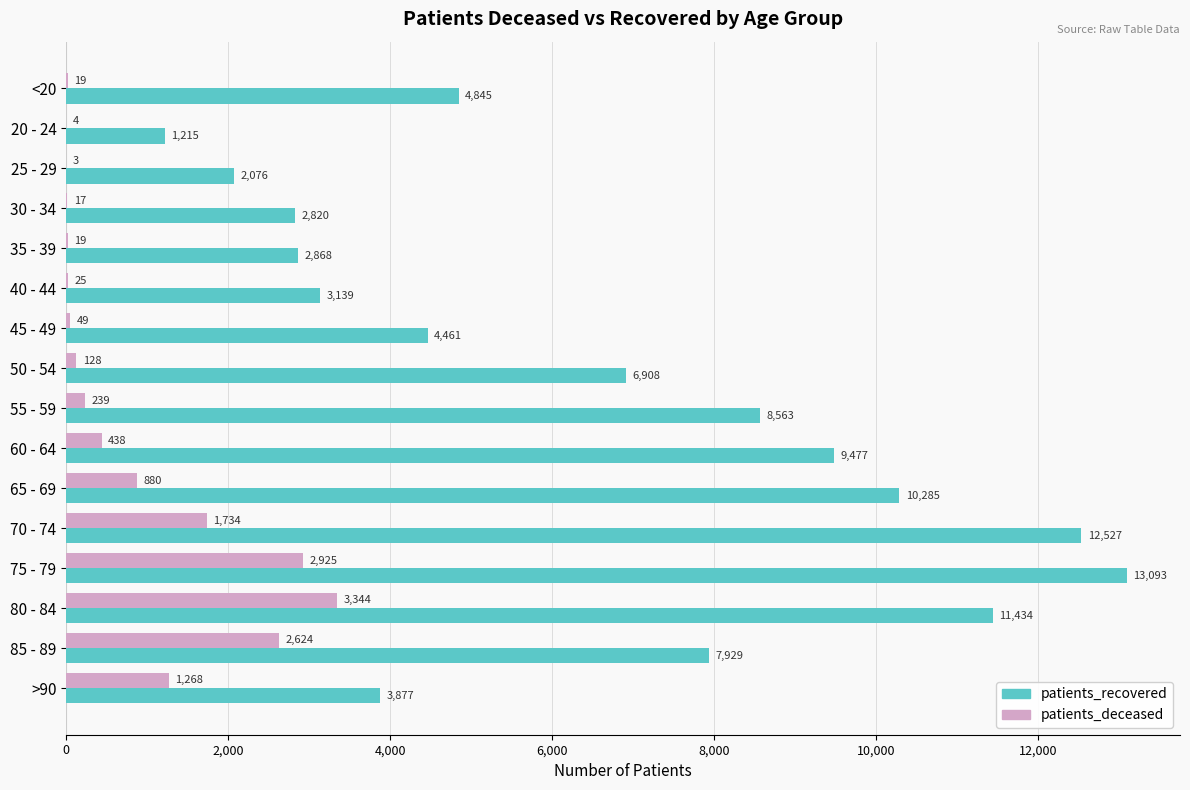

The value of patients_recovered at 20 - 24 is 1942. True or false?

False